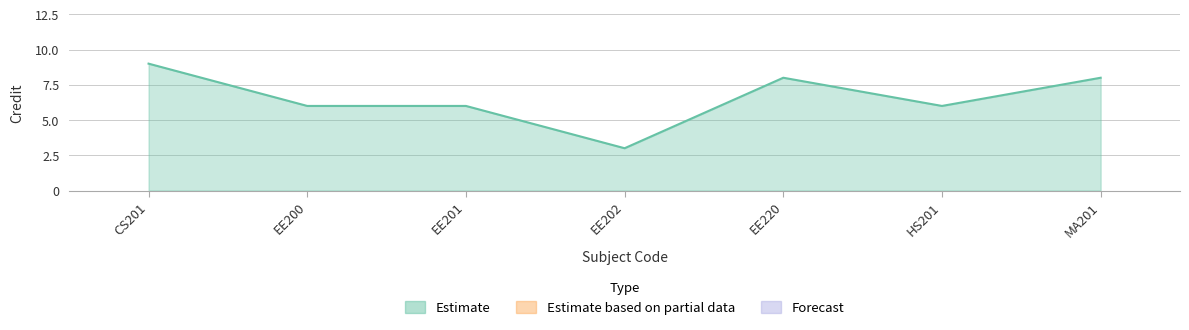

How many lines are shown in the chart?

1